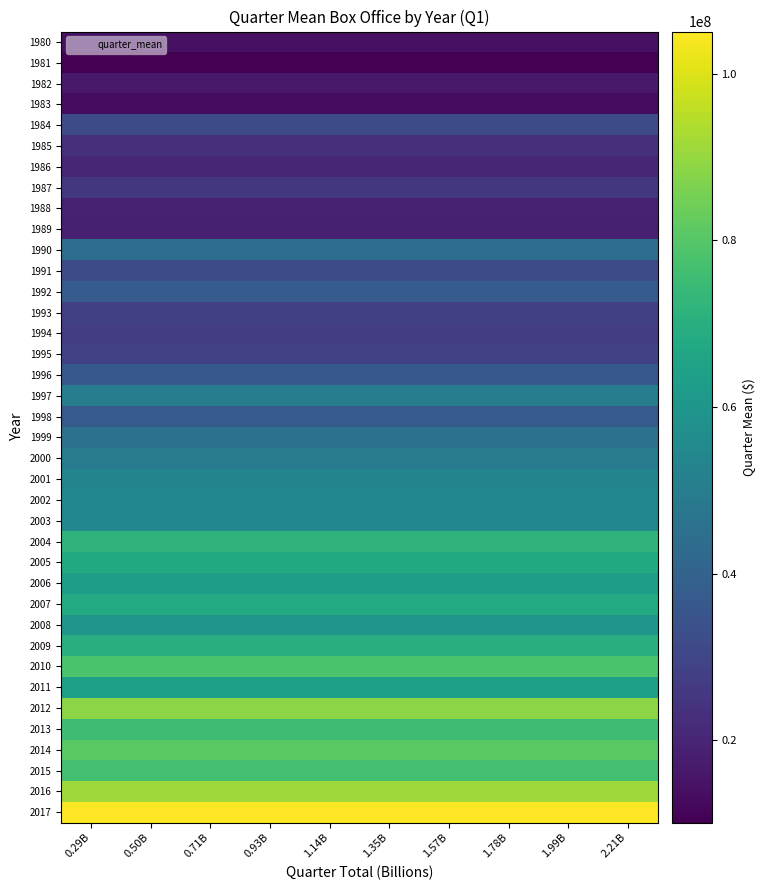

What is the difference between the highest and lowest values at 0.29B?

94938498.8